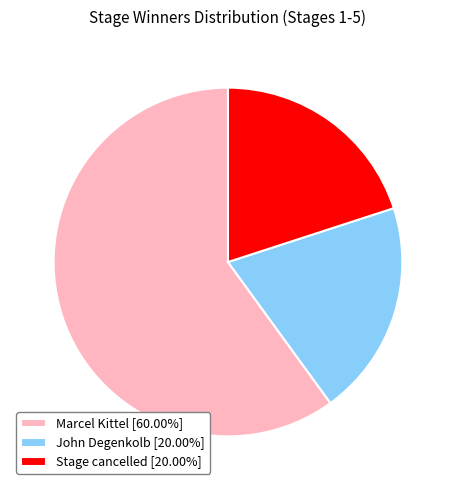

Is it true that Marcel Kittel is 48% of the pie?

False